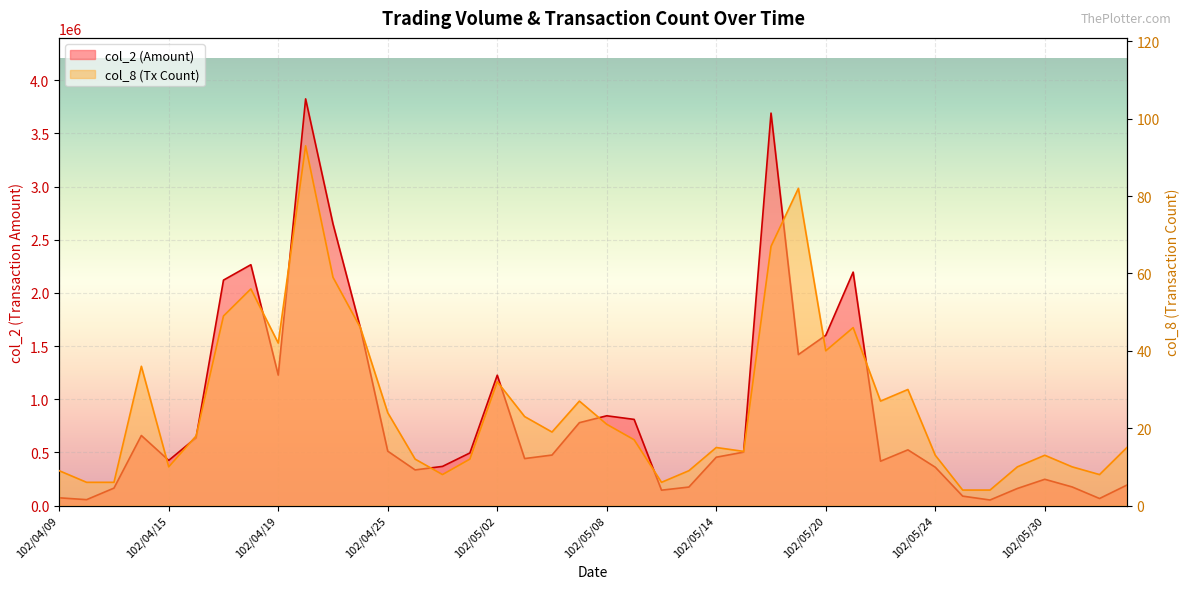

What position from the left is 102/05/13?

24